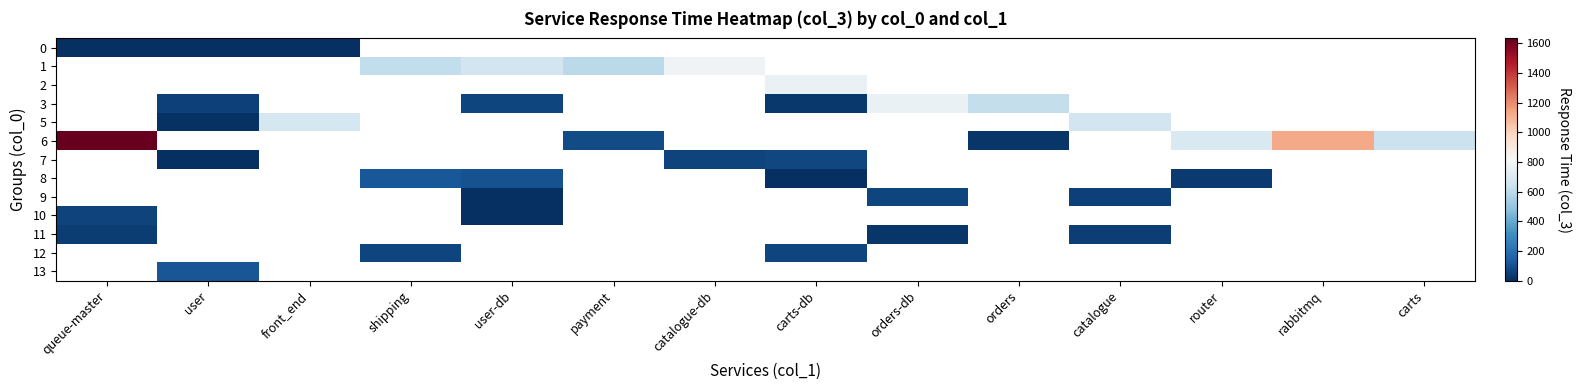

What is the difference between the maximum and minimum values in the 10 series?

62.0